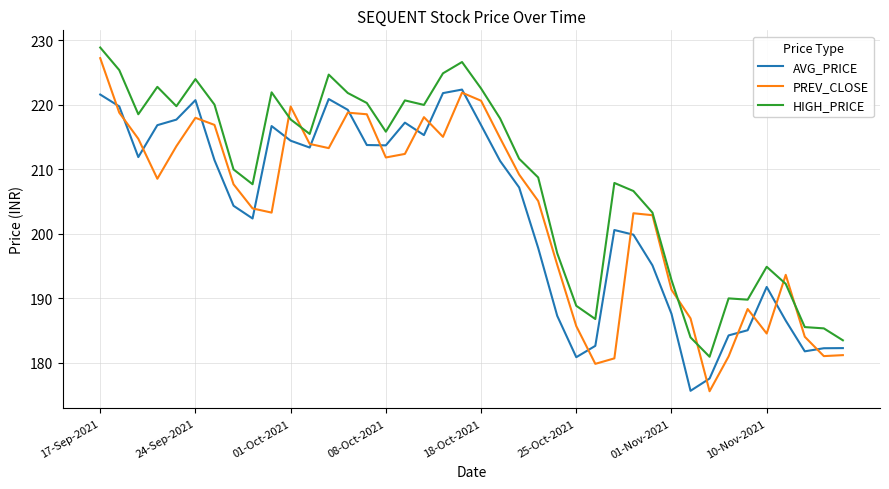

True or false: HIGH_PRICE and AVG_PRICE intersect in this chart.

False